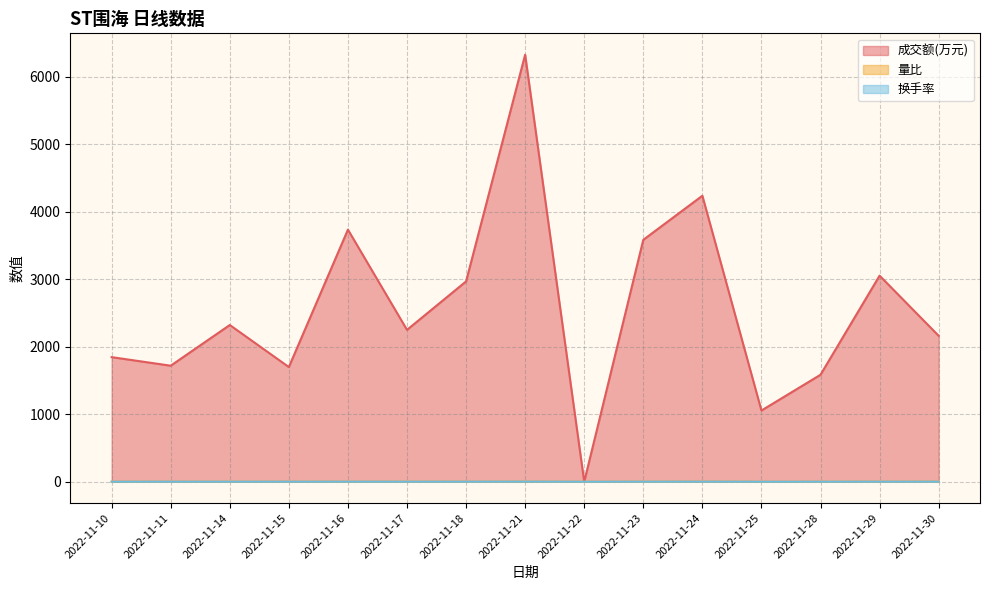

Which label corresponds to the smallest value in the chart?

2022-11-22